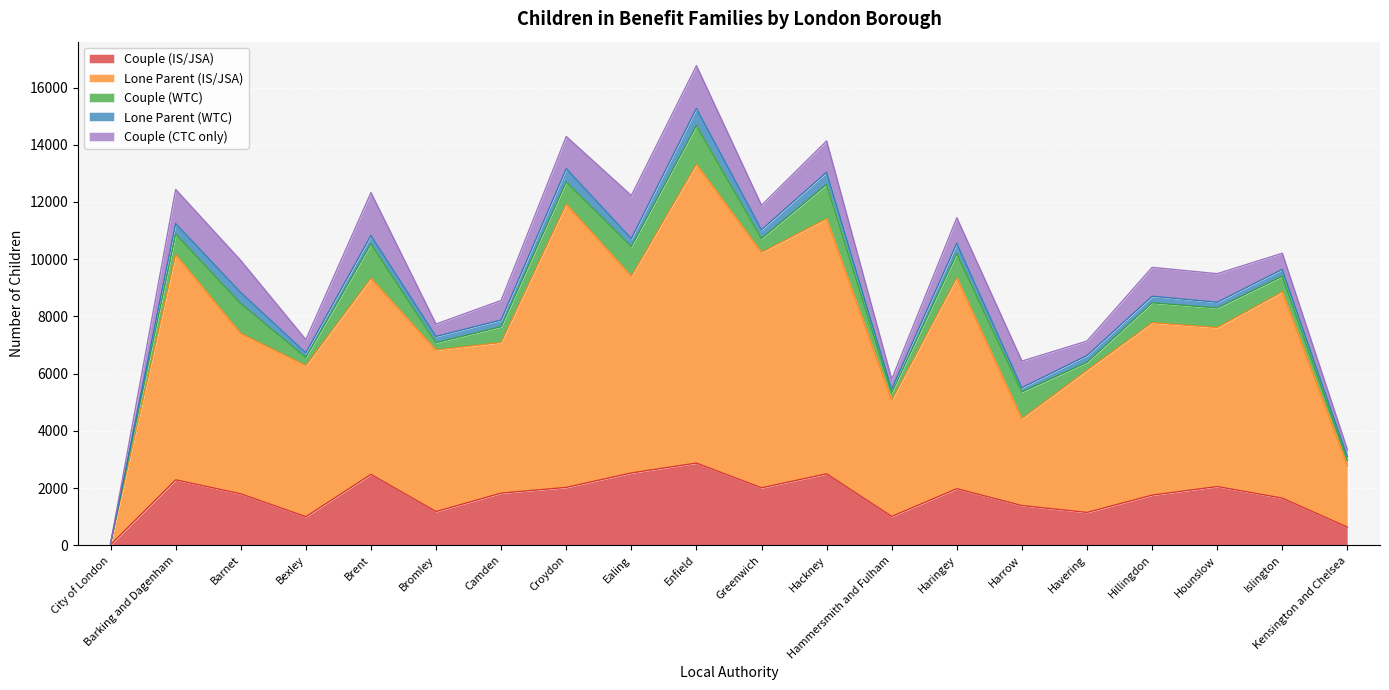

What is the highest value of the Lone Parent (IS/JSA) series?

10445